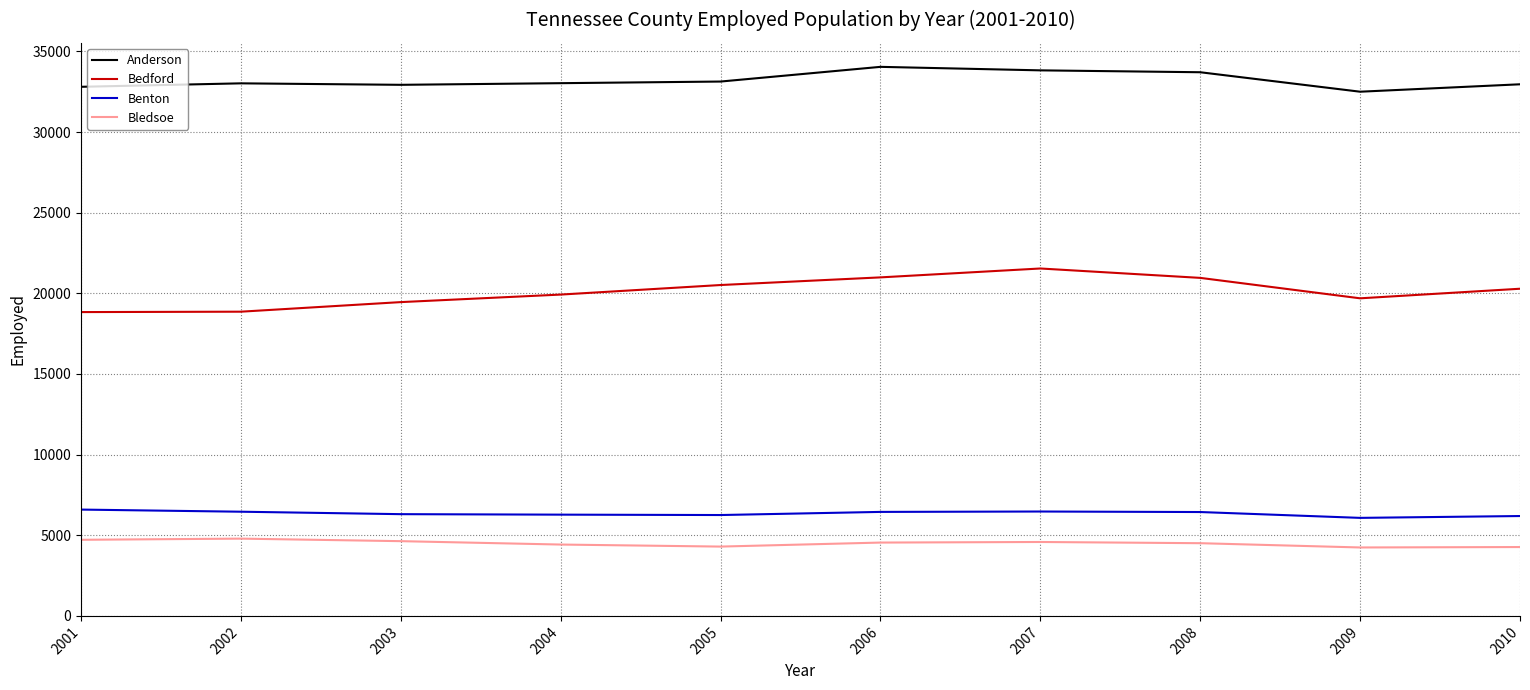

What is the smallest value displayed?

4243